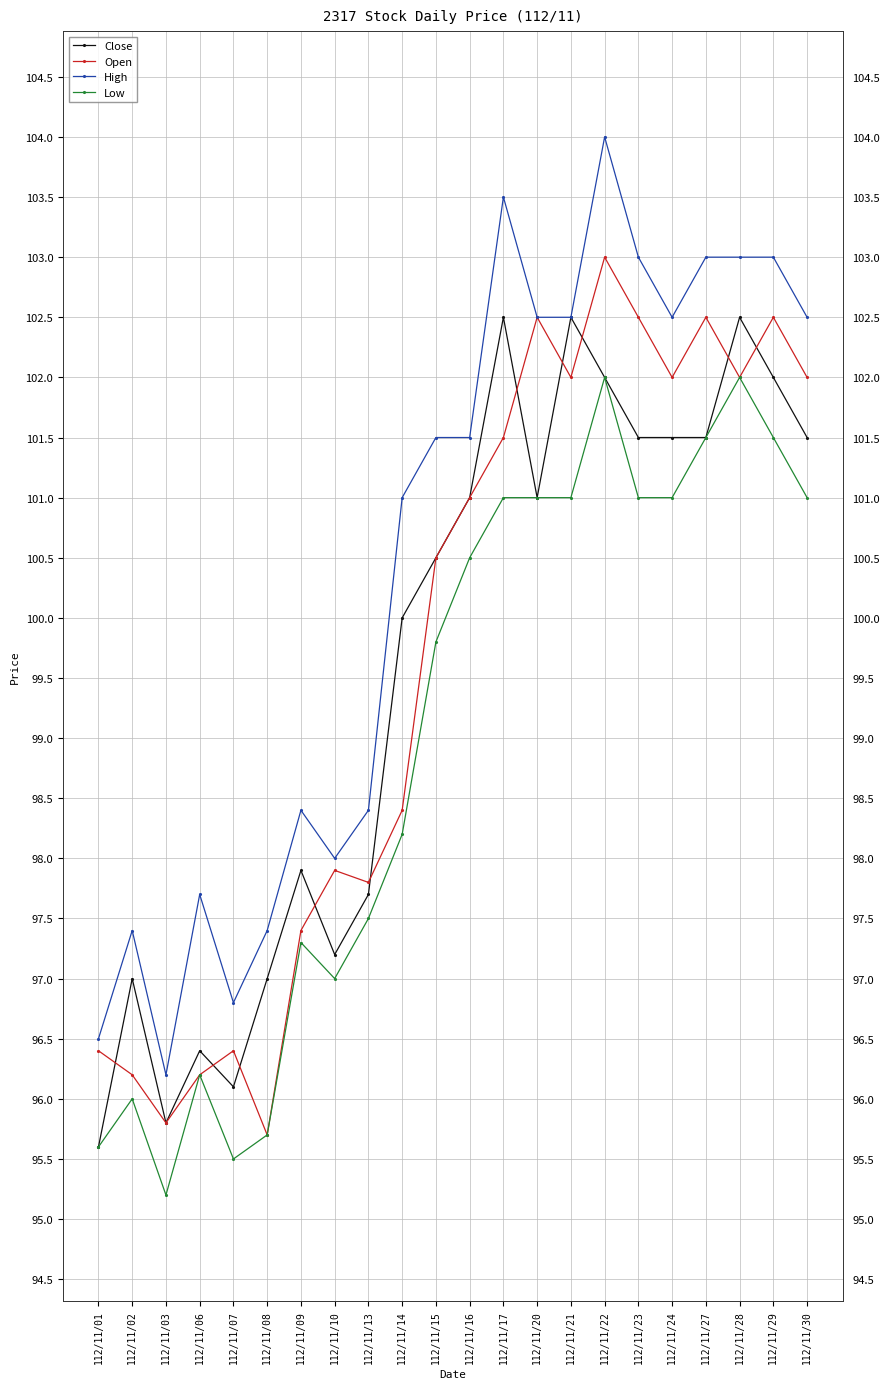

True or false: High and Low intersect in this chart.

False